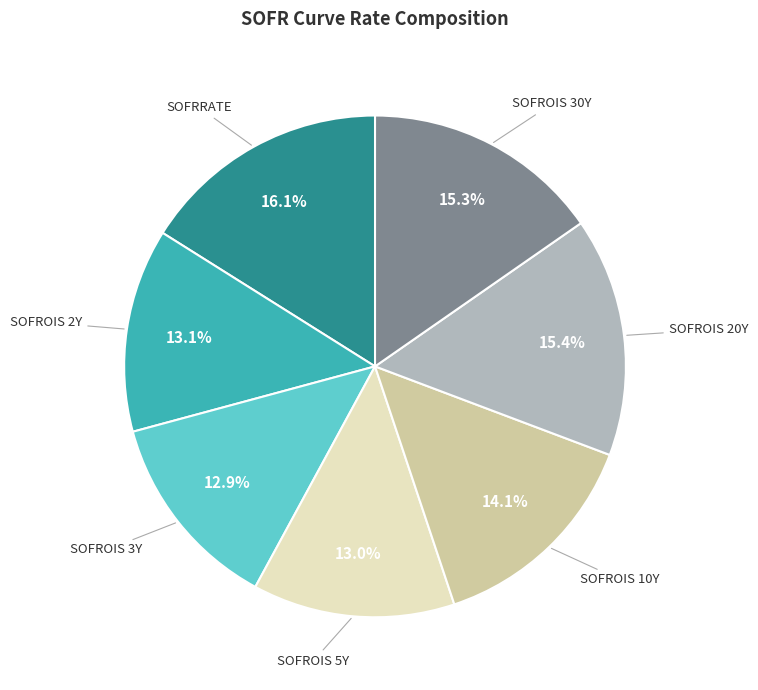

Is there a majority slice in this chart?

No